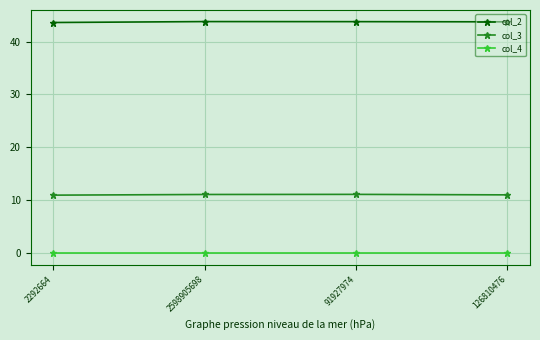

True or false: col_3 and col_2 intersect in this chart.

False